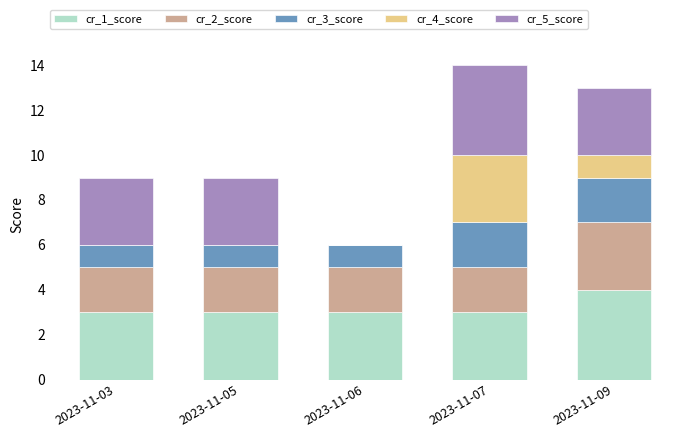

How many categories are shown in the chart?

5